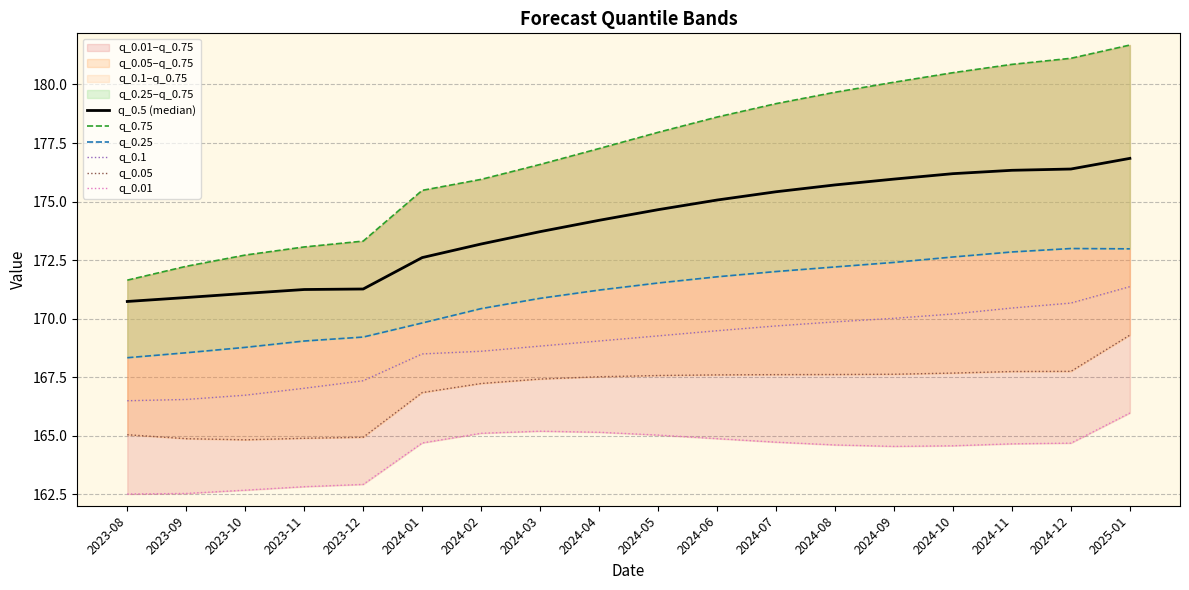

What is the smallest value displayed?

162.5